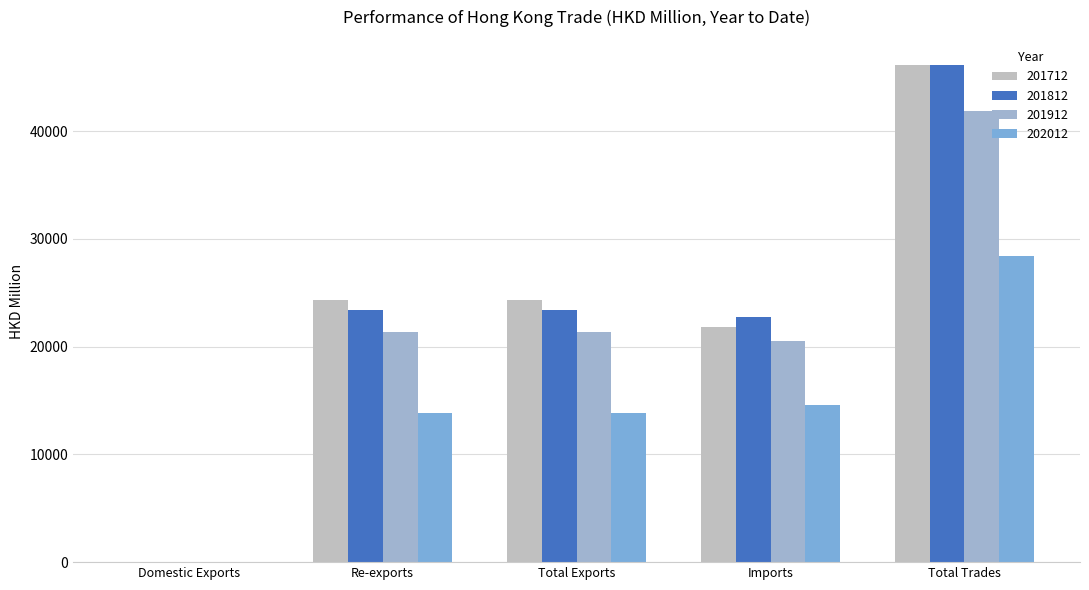

Rank the series by their maximum value, from lowest to highest.

202012, 201912, 201712, 201812